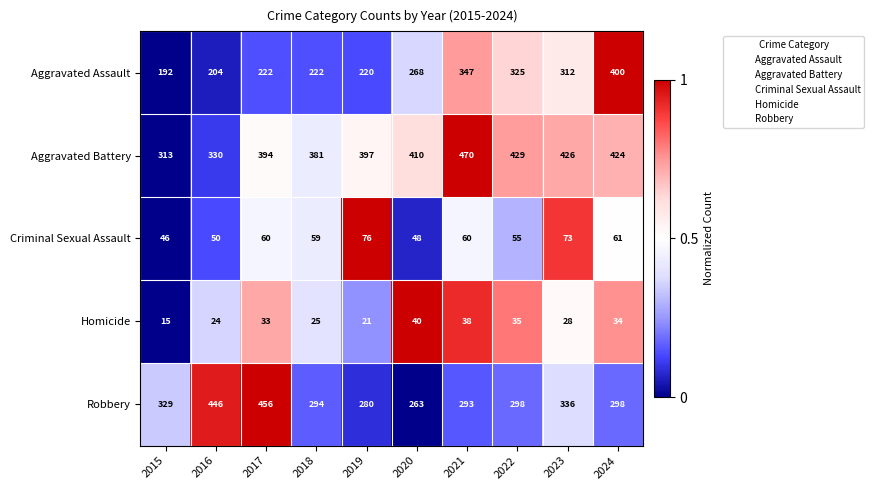

Which category has the highest value across all series?

2021